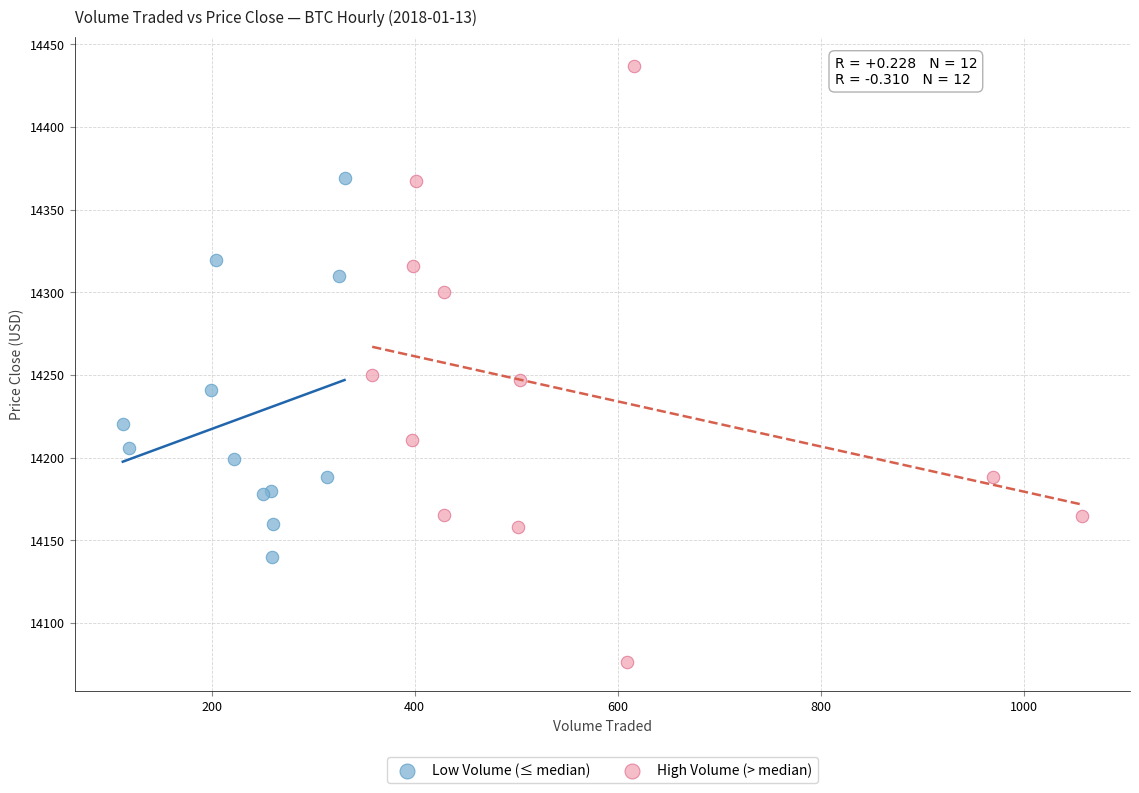

Which series has the largest Y range (max minus min)?

High Volume (> median)